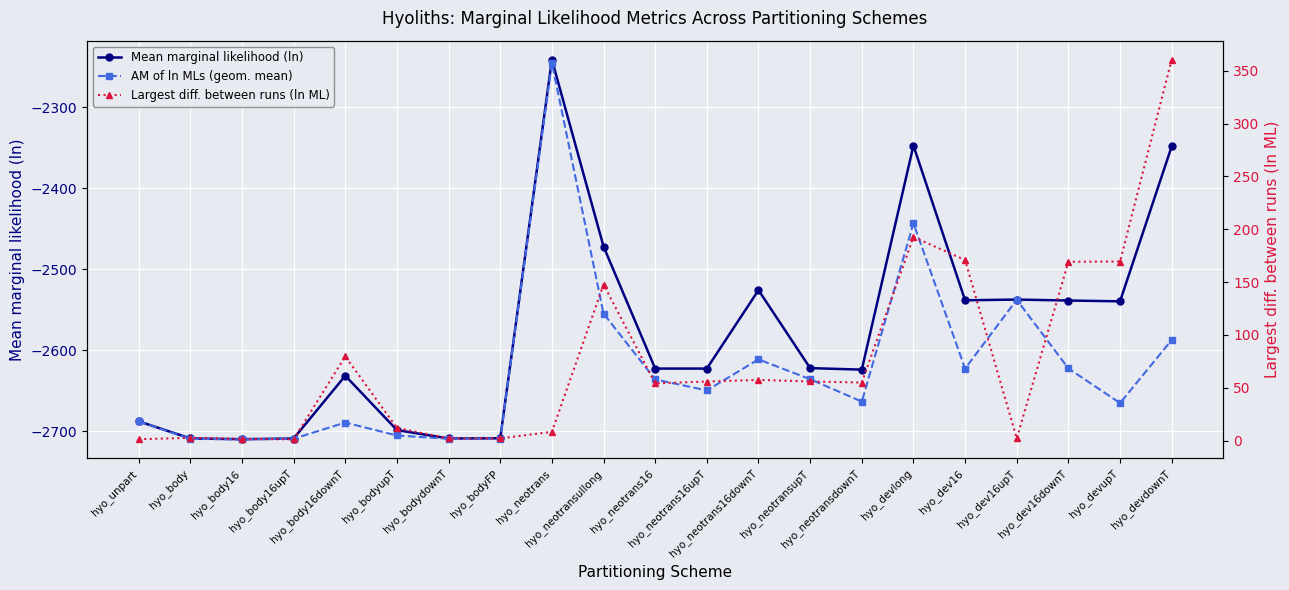

What position from the right is hyo_neotransdownT?

7